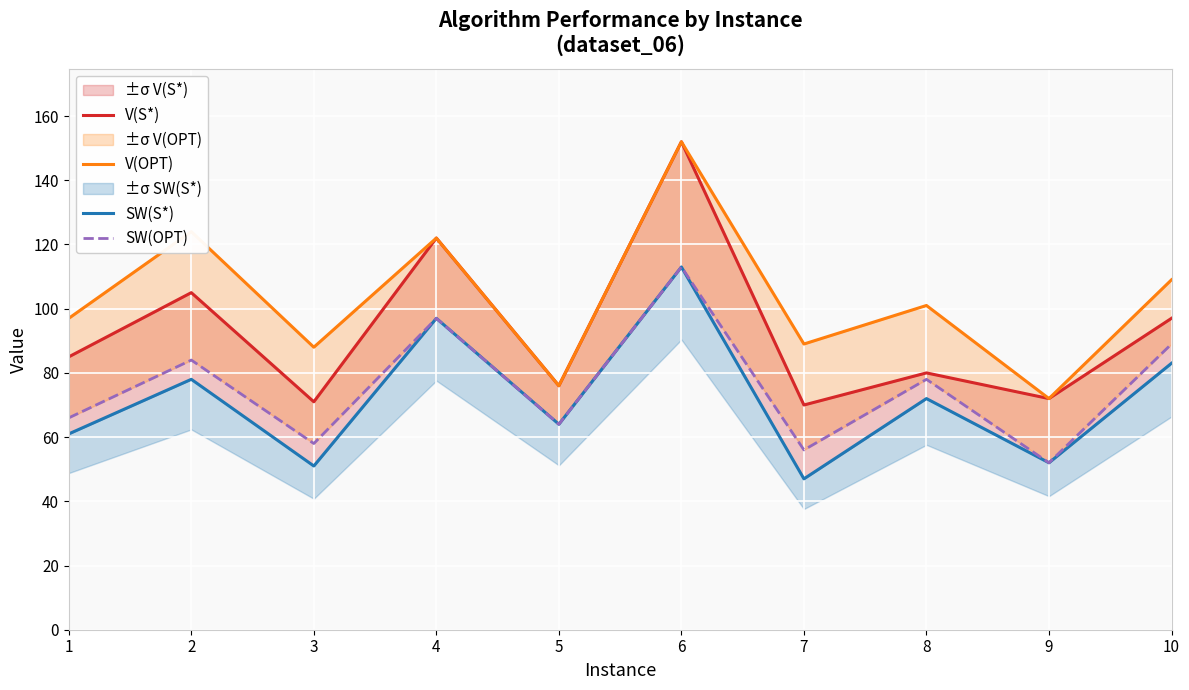

At which category is the sum across all series the highest?

6